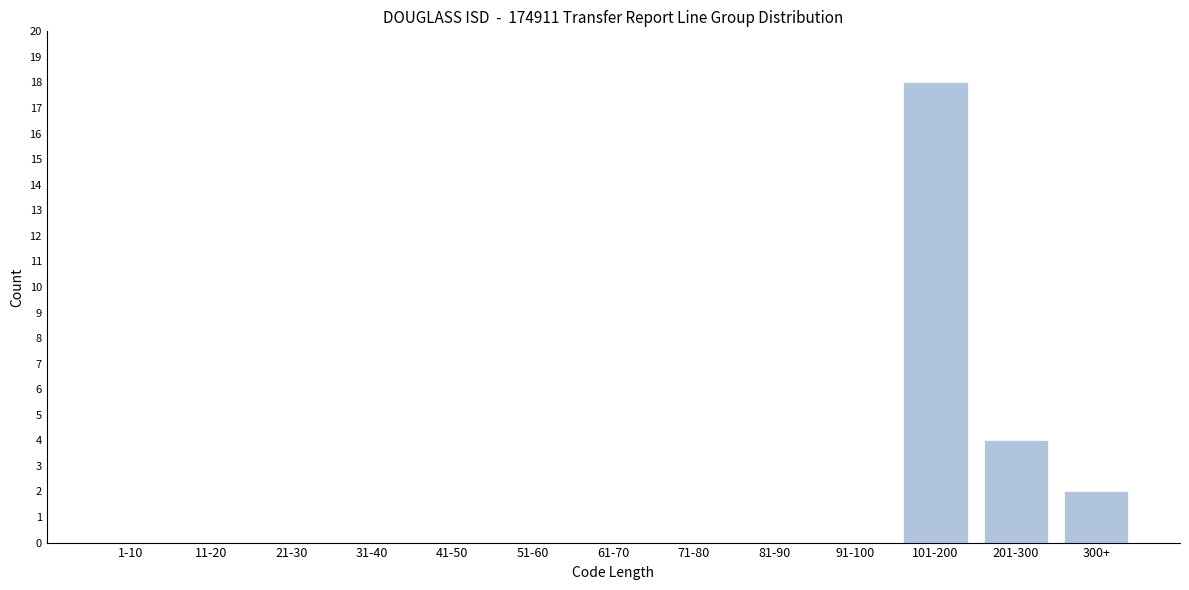

Reading right to left, extract all data points from this chart.

300+=2	201-300=4	101-200=18	91-100=0	81-90=0	71-80=0	61-70=0	51-60=0	41-50=0	31-40=0	21-30=0	11-20=0	1-10=0